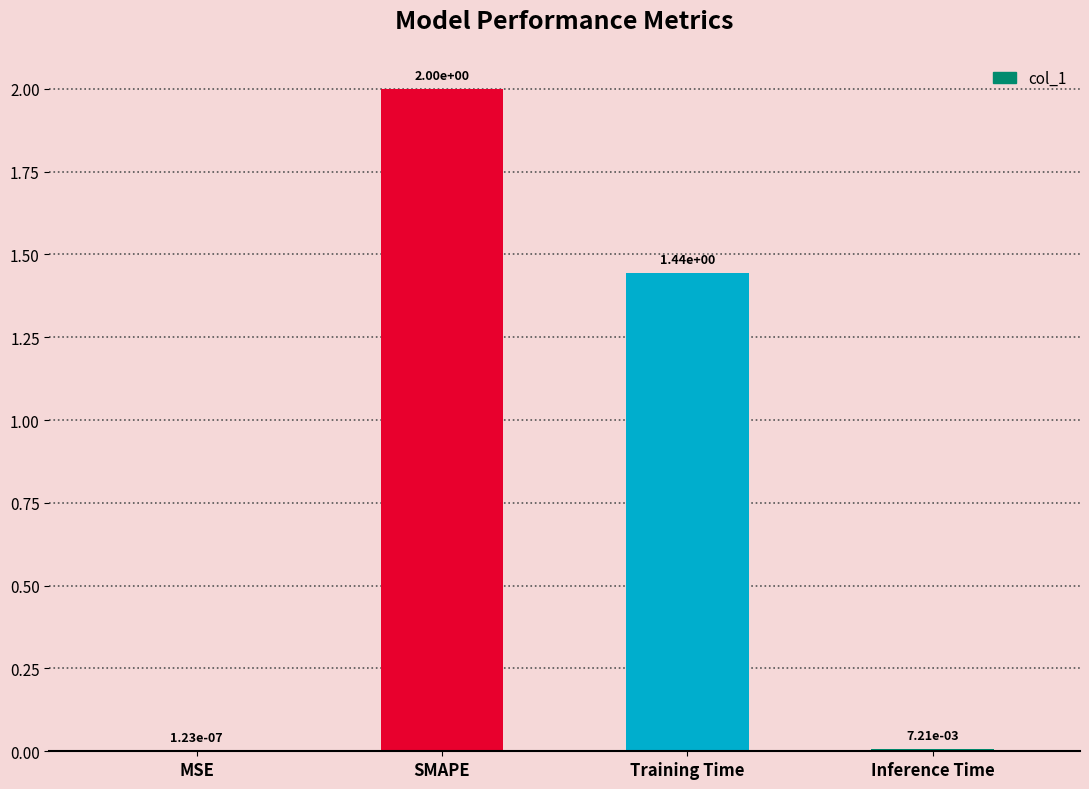

Which has a higher value, SMAPE or MSE?

SMAPE